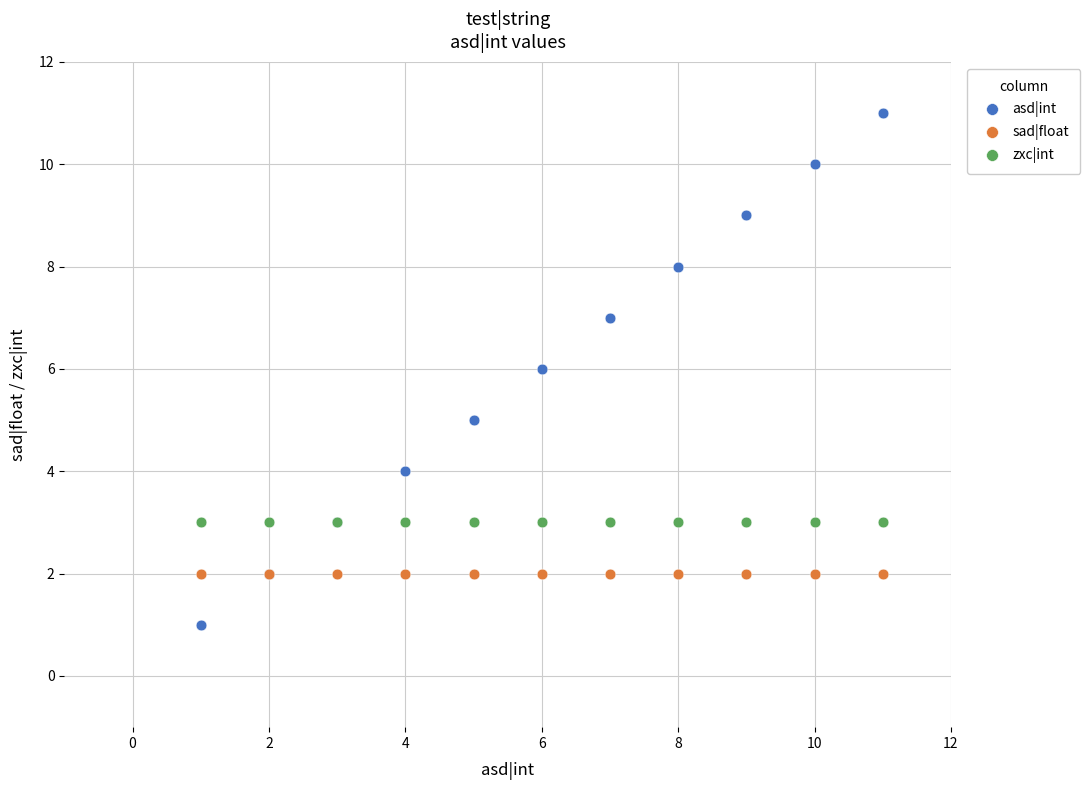

Which series reaches the minimum Y coordinate?

asd|int